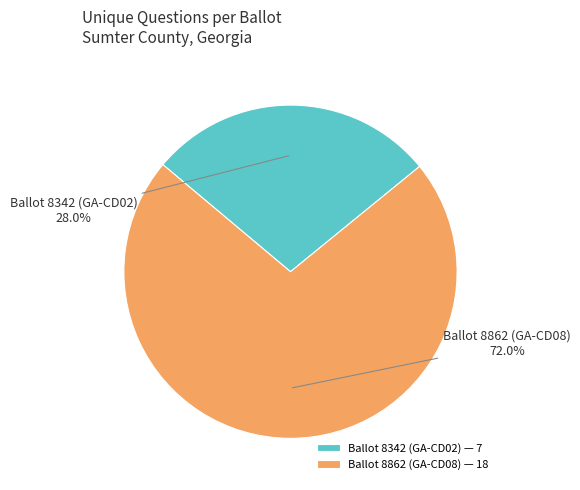

Is there any slice that represents more than half of the pie?

Yes